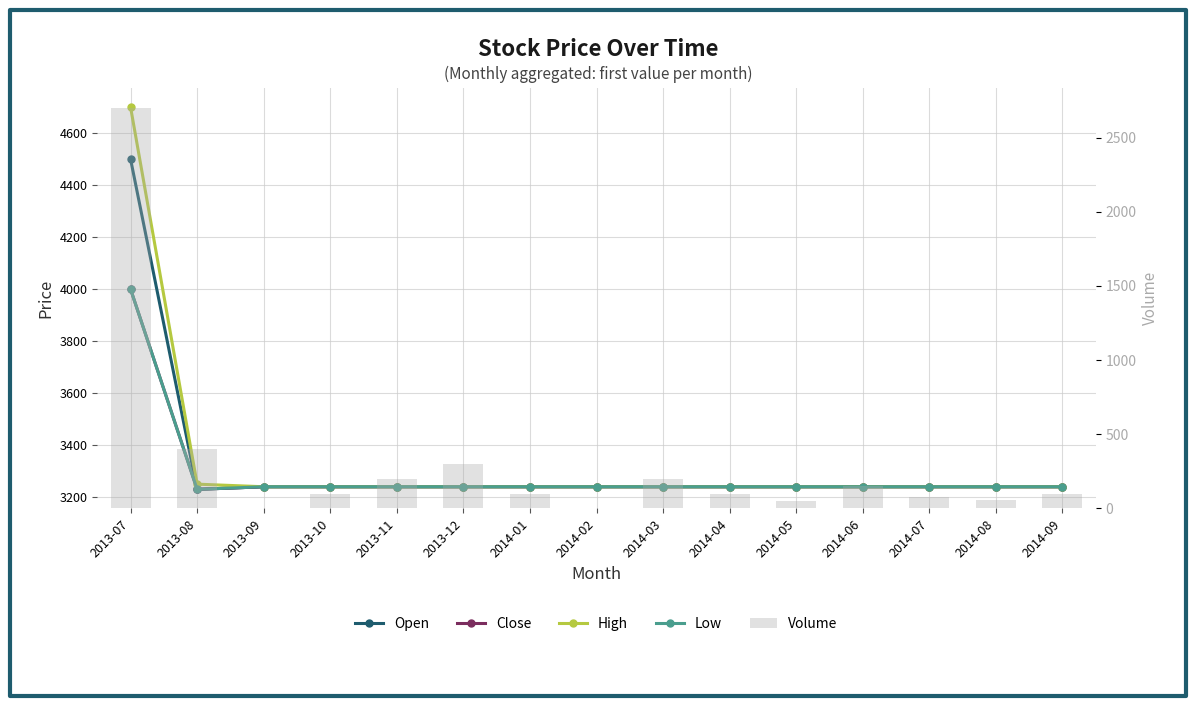

What are all the series names shown in the legend?

Open, Close, High, Low, Volume